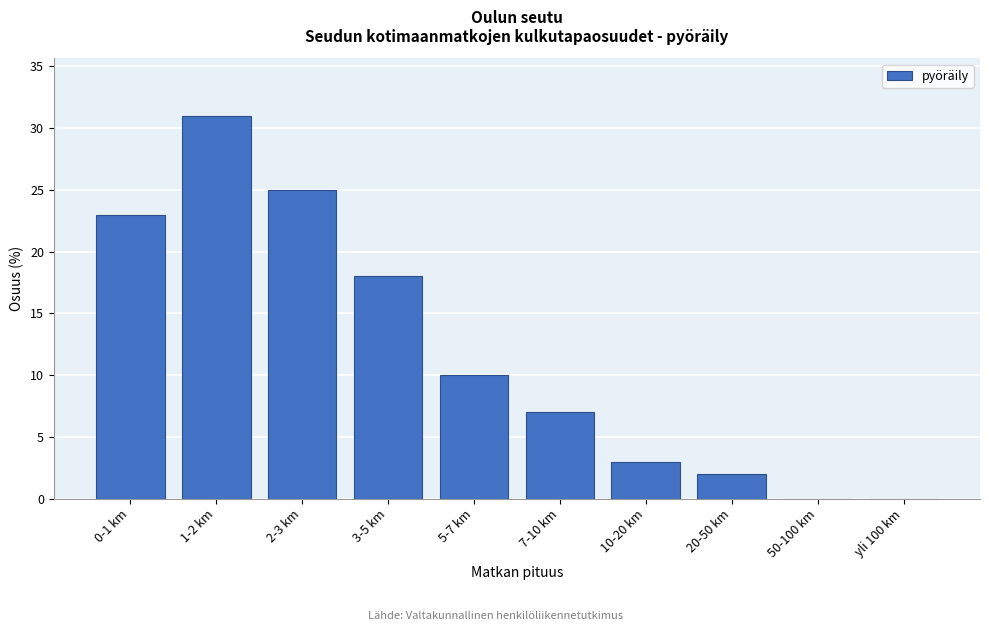

Reading left to right, what are all the values shown in this chart?

0-1 km=23	1-2 km=31	2-3 km=25	3-5 km=18	5-7 km=10	7-10 km=7	10-20 km=3	20-50 km=2	50-100 km=0	yli 100 km=0